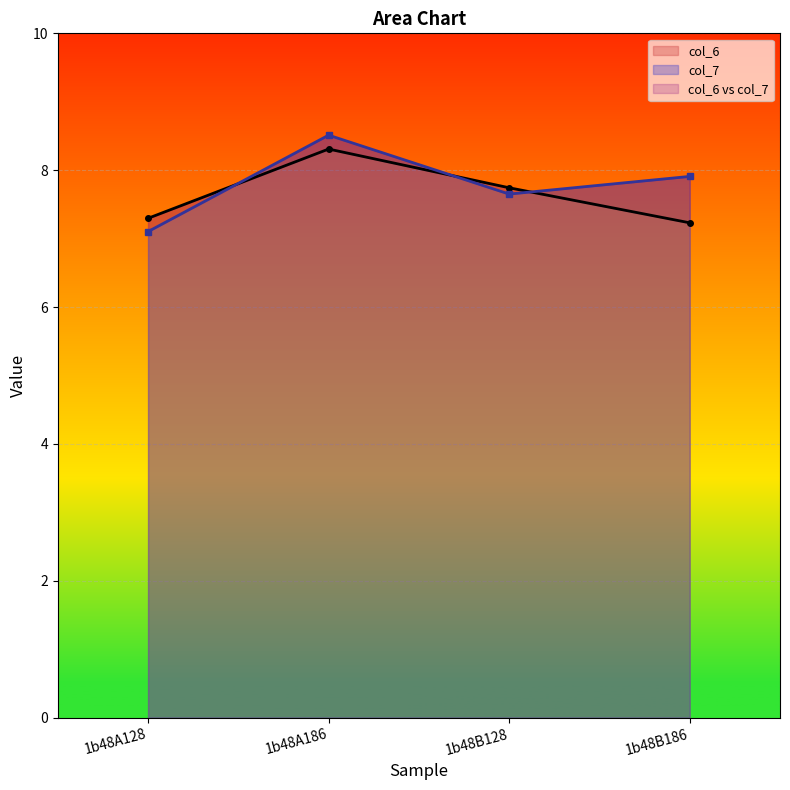

At which category does the chart reach its peak across all series?

1b48A186